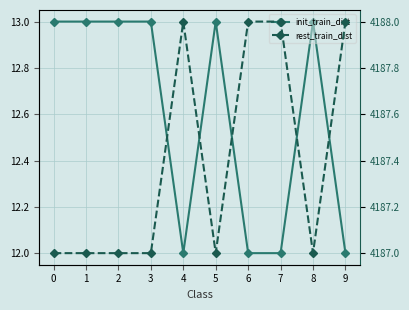

Reading left to right, transcribe all the data shown in this chart.

init_train_dist: 0=13	1=13	2=13	3=13	4=12	5=13	6=12	7=12	8=13	9=12
rest_train_dist: 0=4187	1=4187	2=4187	3=4187	4=4188	5=4187	6=4188	7=4188	8=4187	9=4188